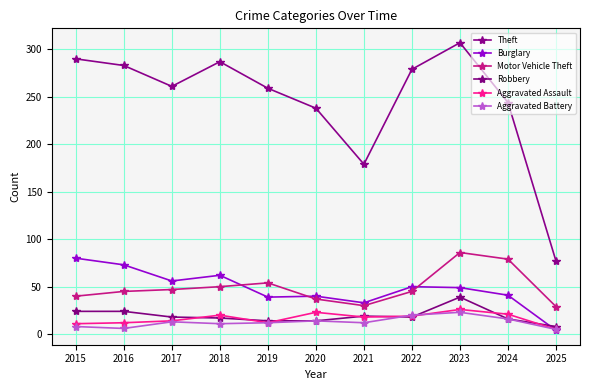

The value of Aggravated Battery at 2016 is 6. True or false?

True